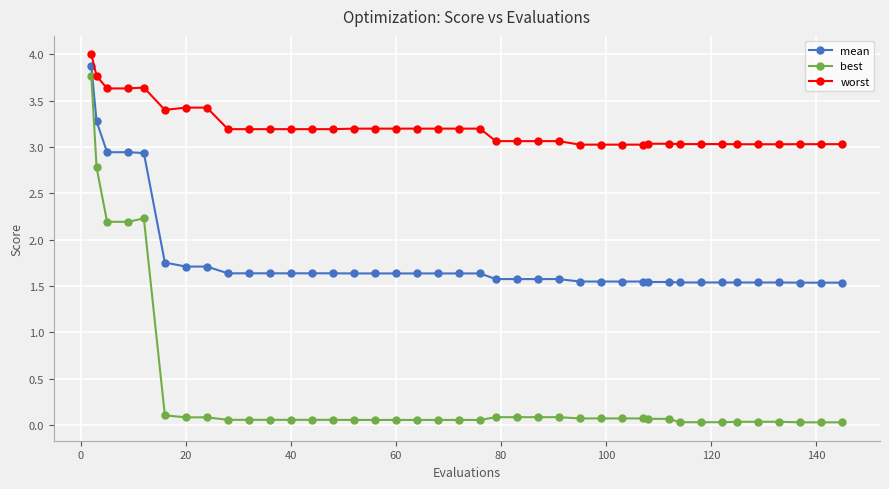

Which series has the widest spread of values?

best